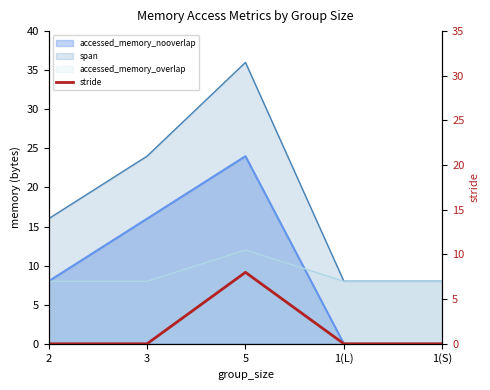

What is the difference between the maximum and second lowest values?

8